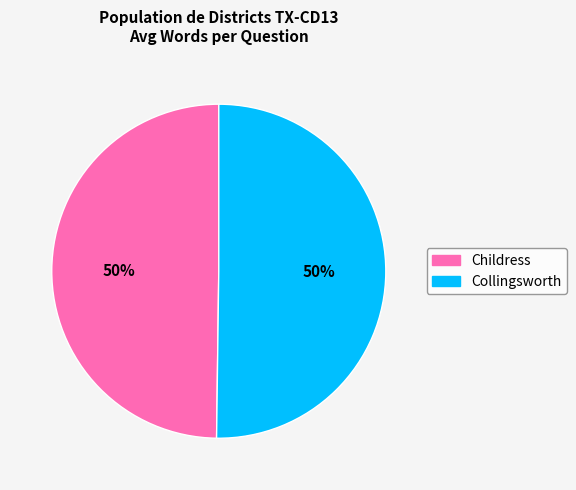

To the nearest percent, what is the average slice percentage?

50%